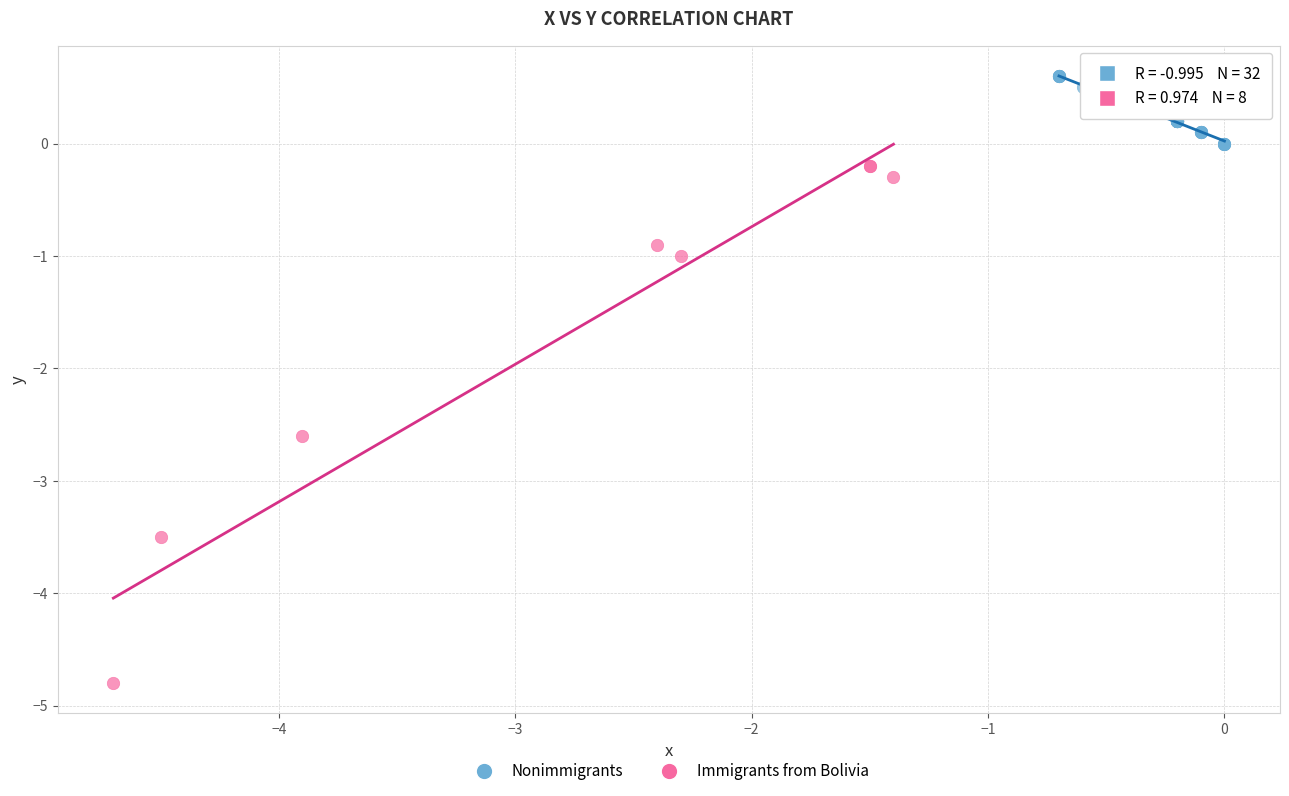

Which series has the widest spread of Y values?

Immigrants from Bolivia